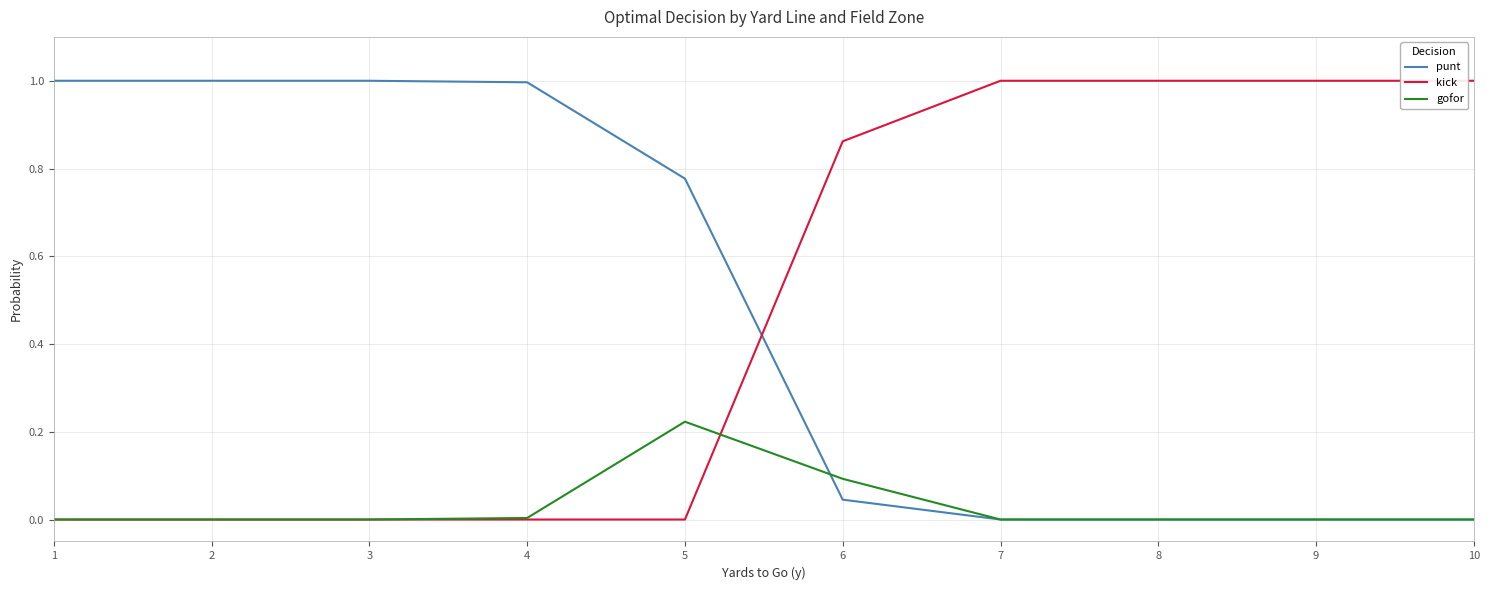

What is the difference between the highest and lowest values at 7?

1.0